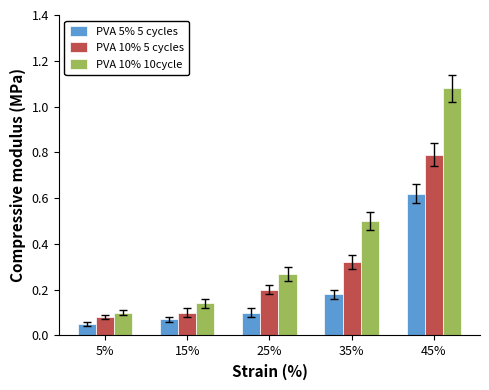

Which series has the largest total across all categories?

PVA 10% 10cycle